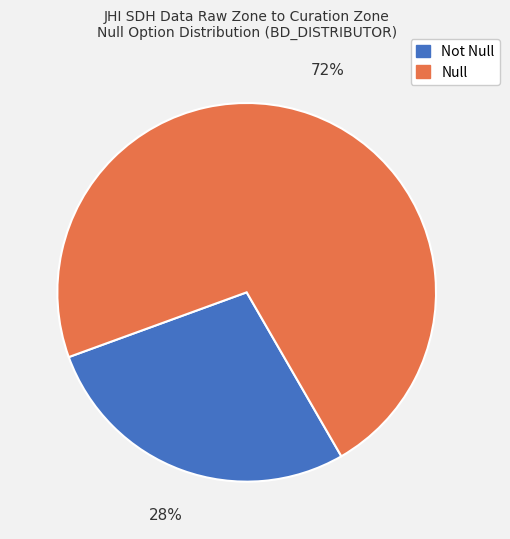

Count the number of slices in the pie.

2